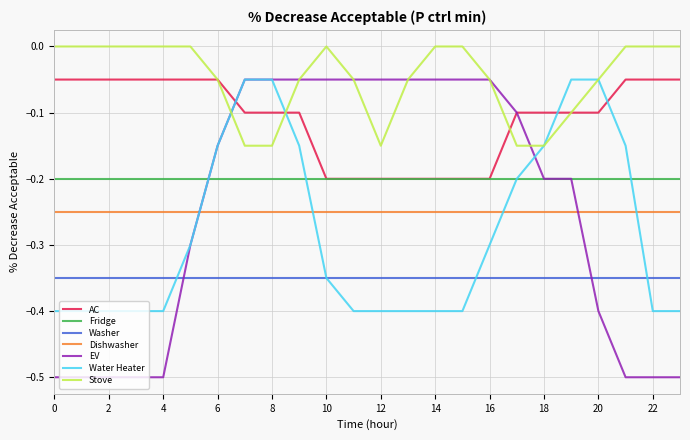

Which series has the widest spread of values?

EV